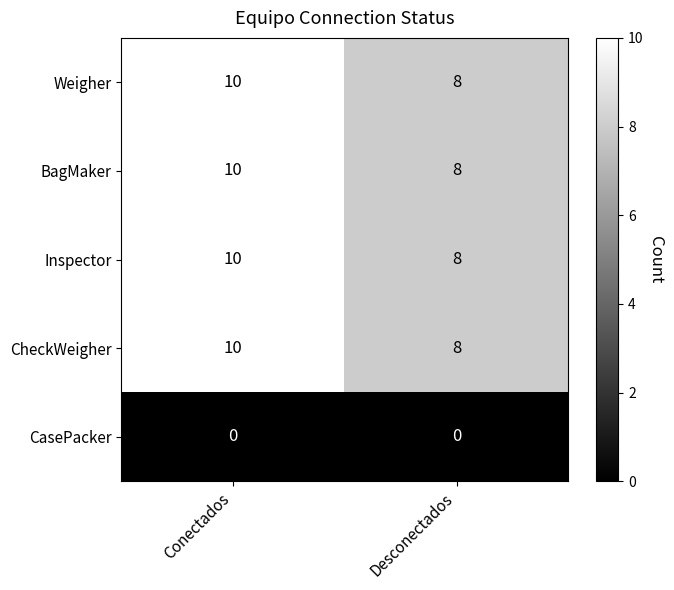

Is the value of CasePacker at Conectados greater than the value of Inspector at Desconectados?

No